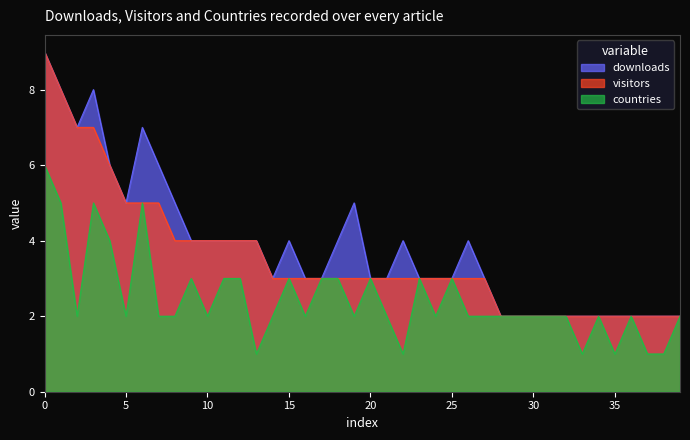

Does the chart have visible grid lines?

No